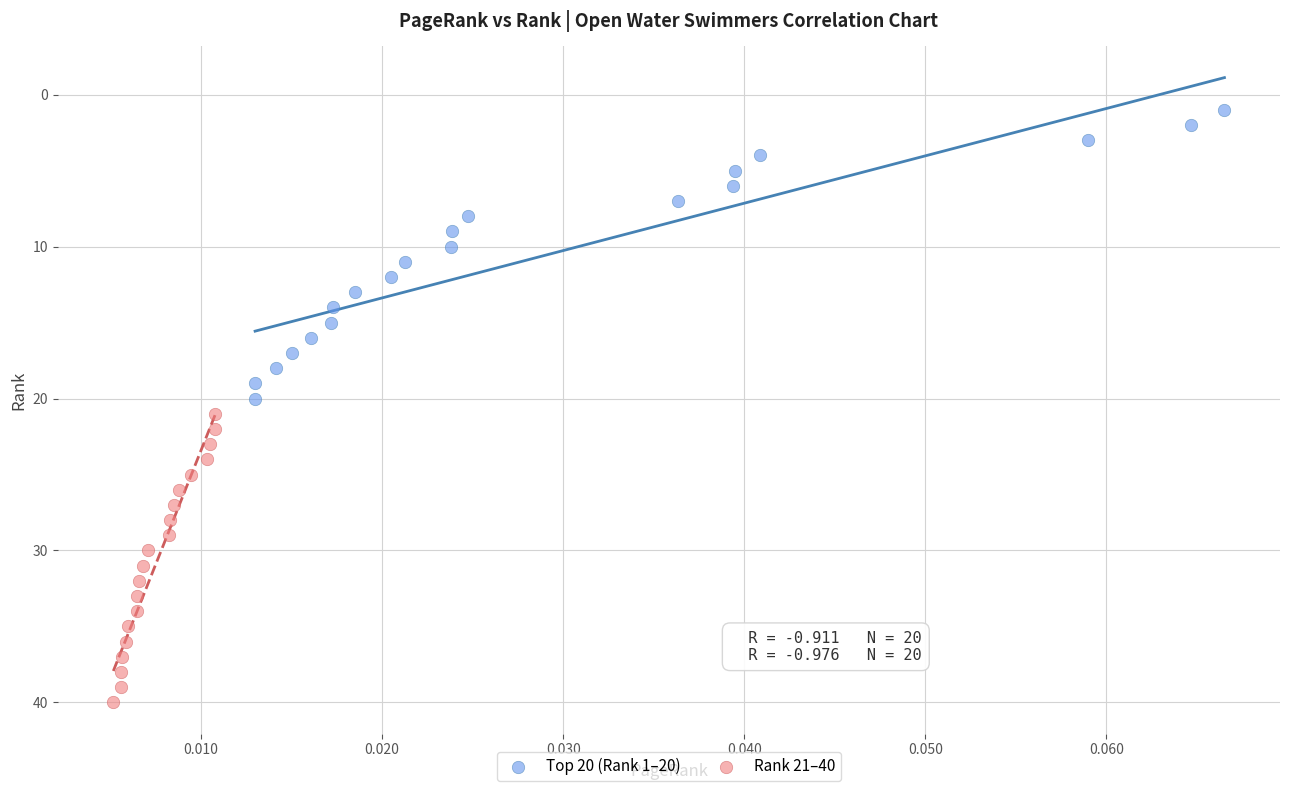

Which series contains the highest Y value?

Rank 21–40